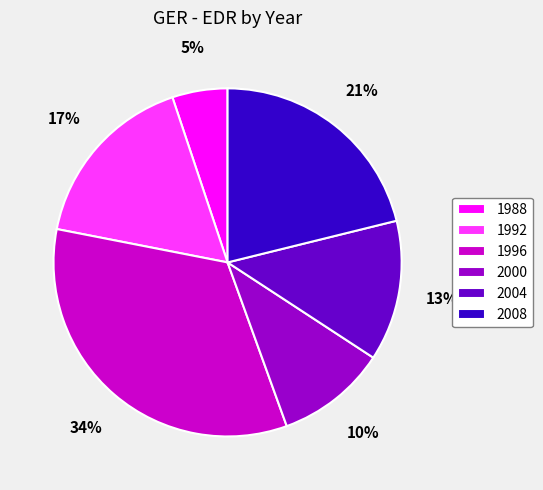

To the nearest percent, what is the combined percentage of 1988 and 2004?

18%